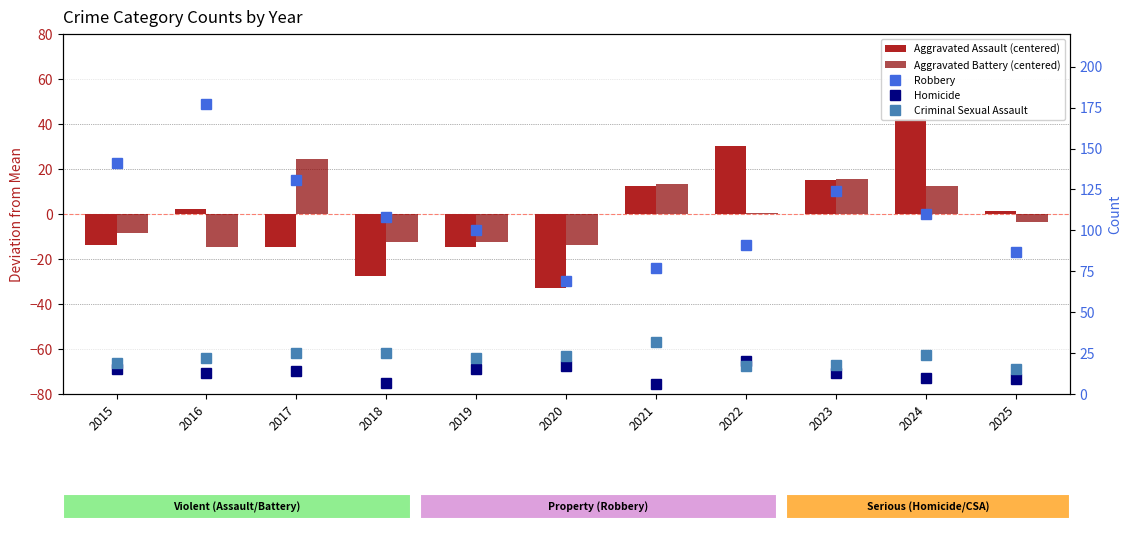

Are the bars grouped side by side (vs. stacked)?

Yes